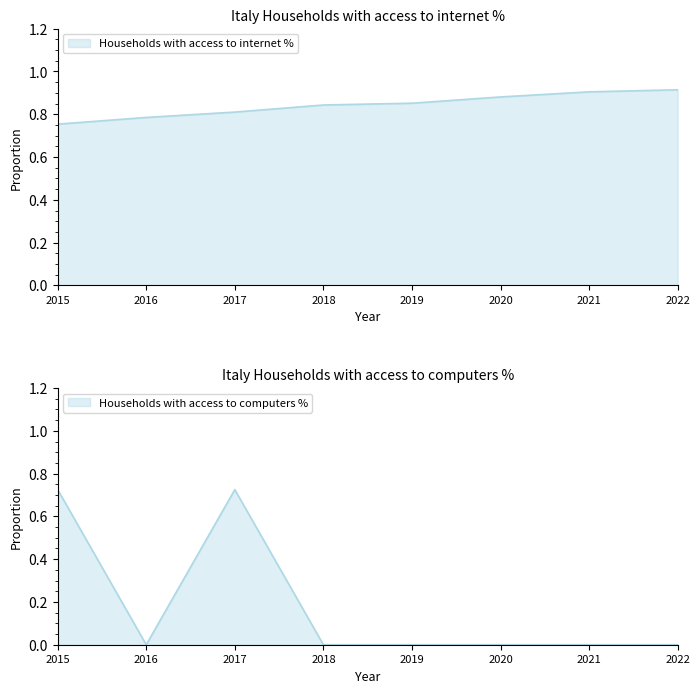

True or false: Households with access to computers % and Households with access to internet % intersect in this chart.

False